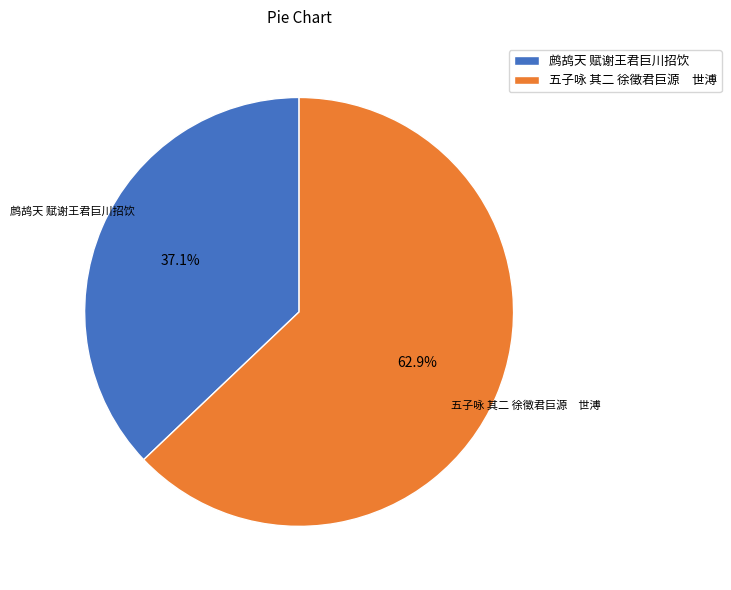

To the nearest percent, what portion does 鹧鸪天 赋谢王君巨川招饮 represent?

37%